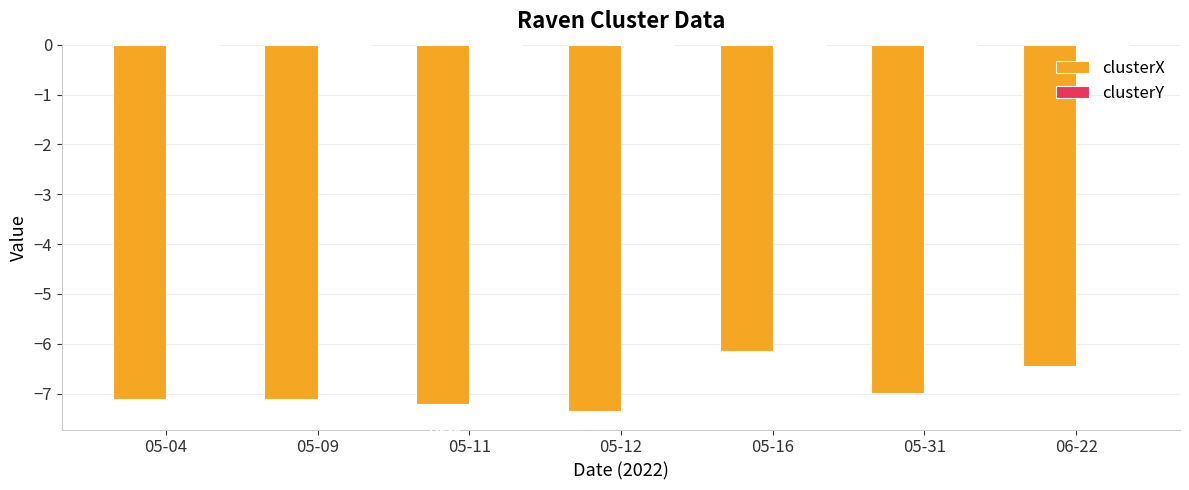

Where does the clusterX series first go above -7?

05-16